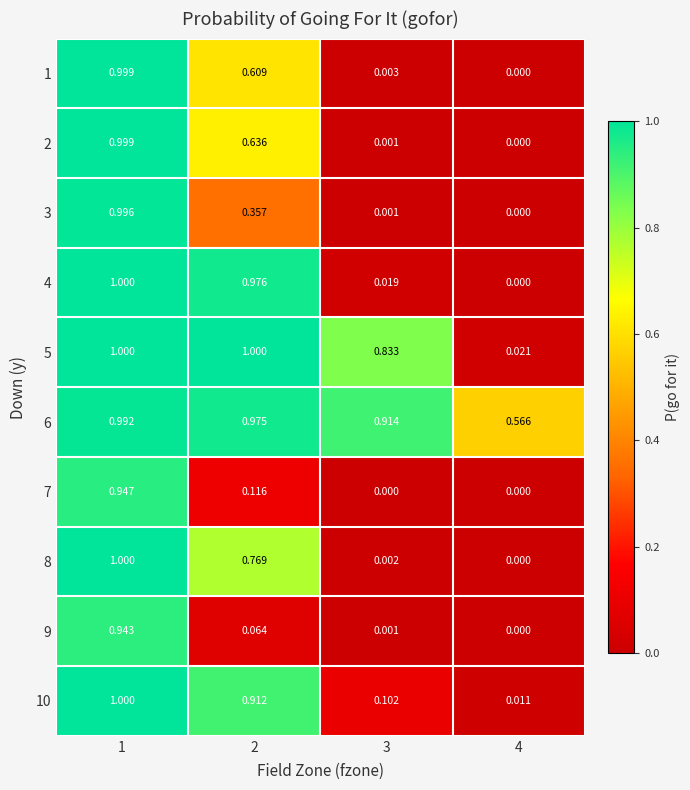

Is the value of 3 at 4 greater than the value of 1 at 3?

No